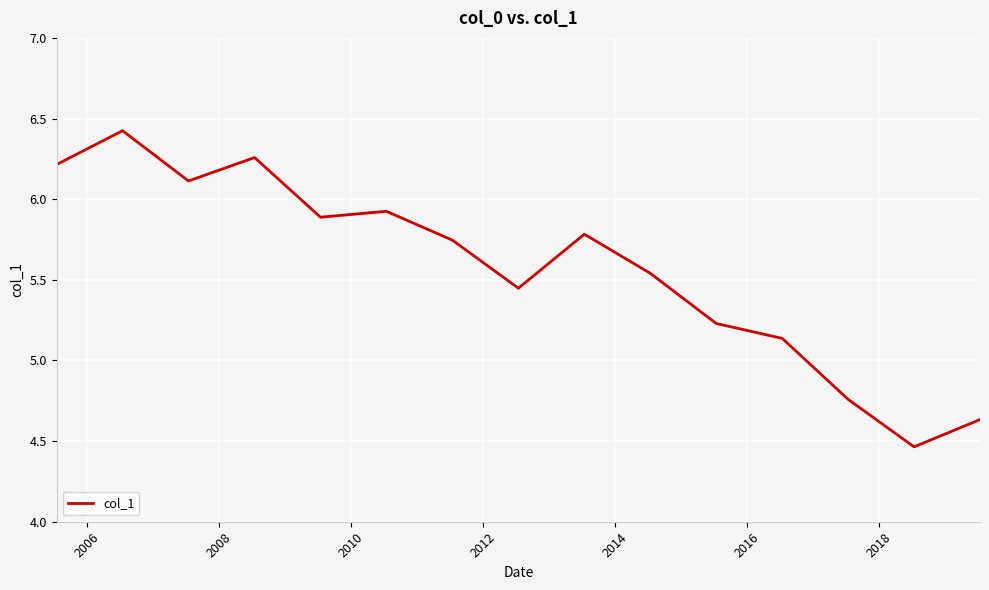

What is the maximum value shown in the chart?

6.4